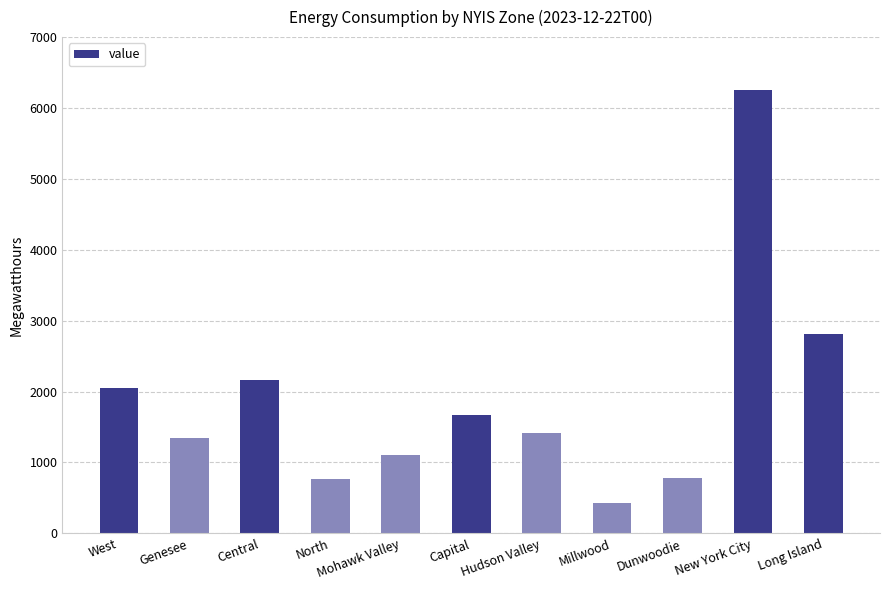

Is it true that the value at West is 2054?

True